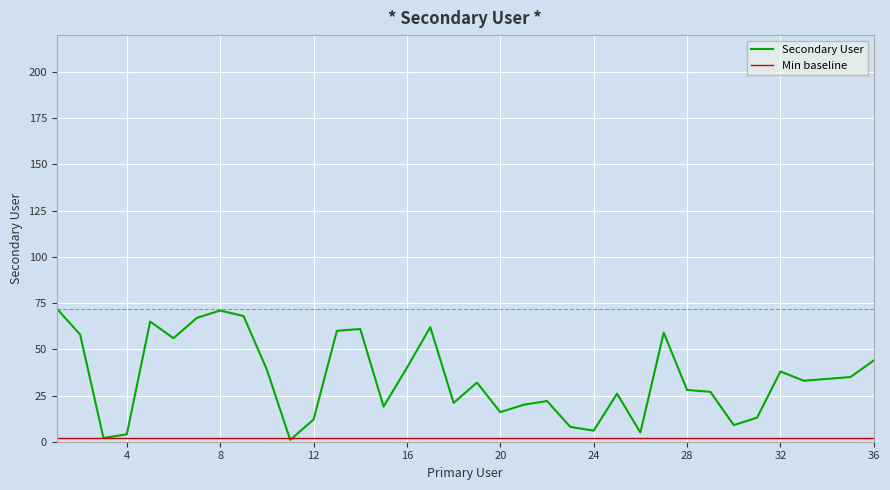

Which series has the largest total across all categories?

Secondary User